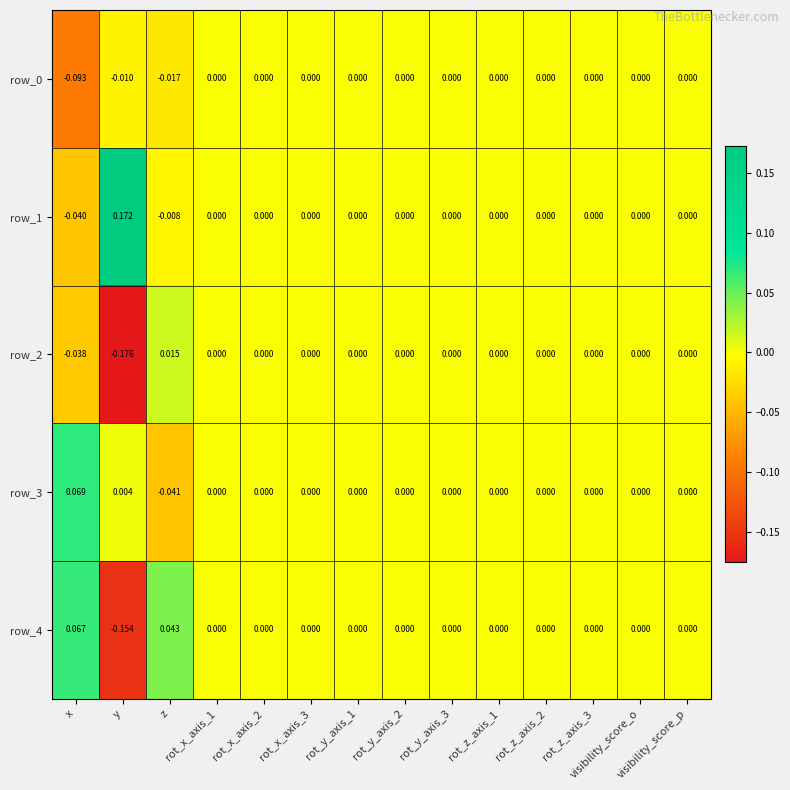

Which category has the lowest value in the row_2 series?

y